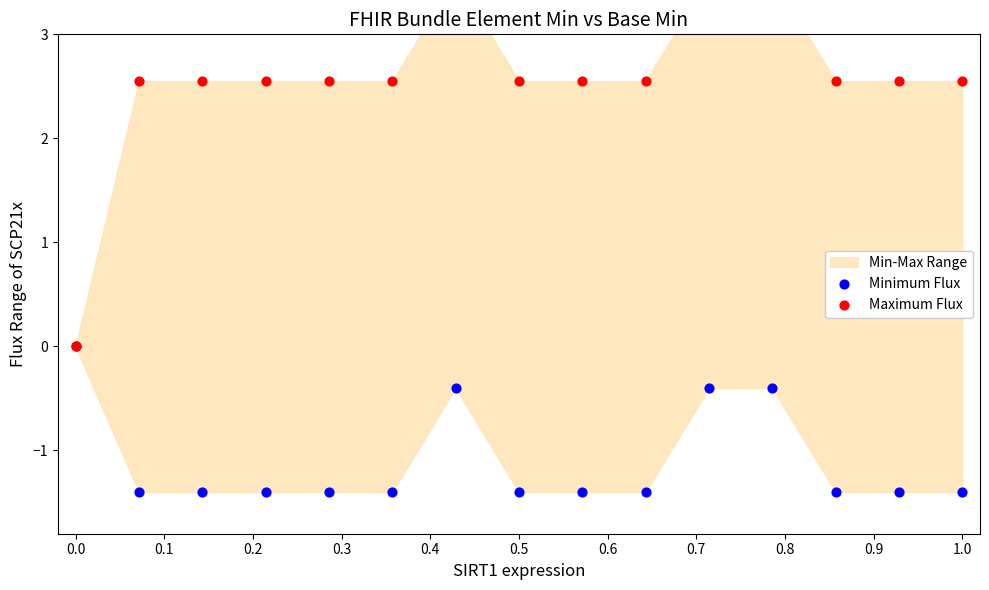

What is the total value across all series at 0.5?

1.1